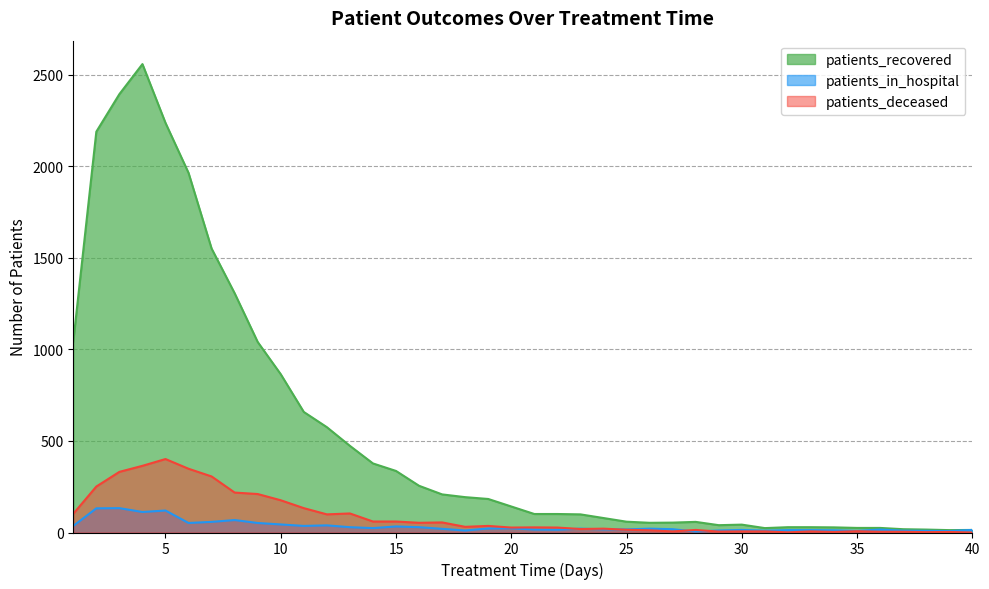

What value does the patients_recovered series have at 12, to the nearest 50?

600